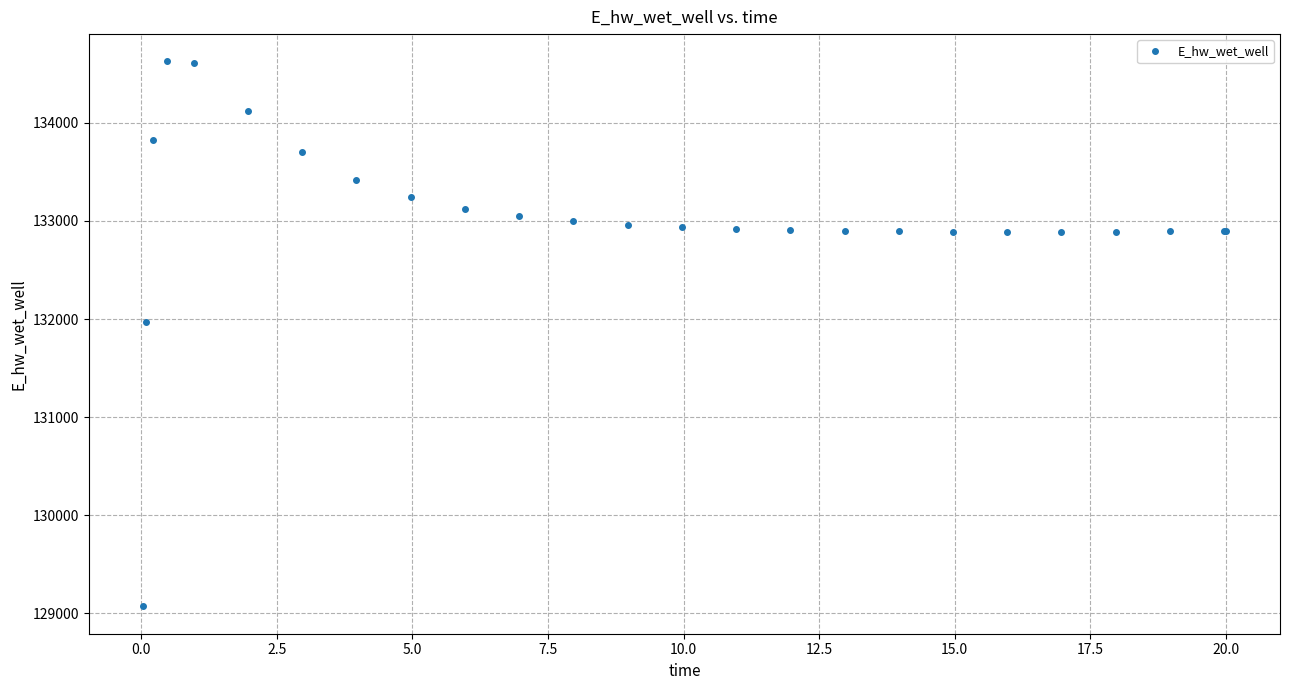

What is the minimum value shown in the chart?

129070.2